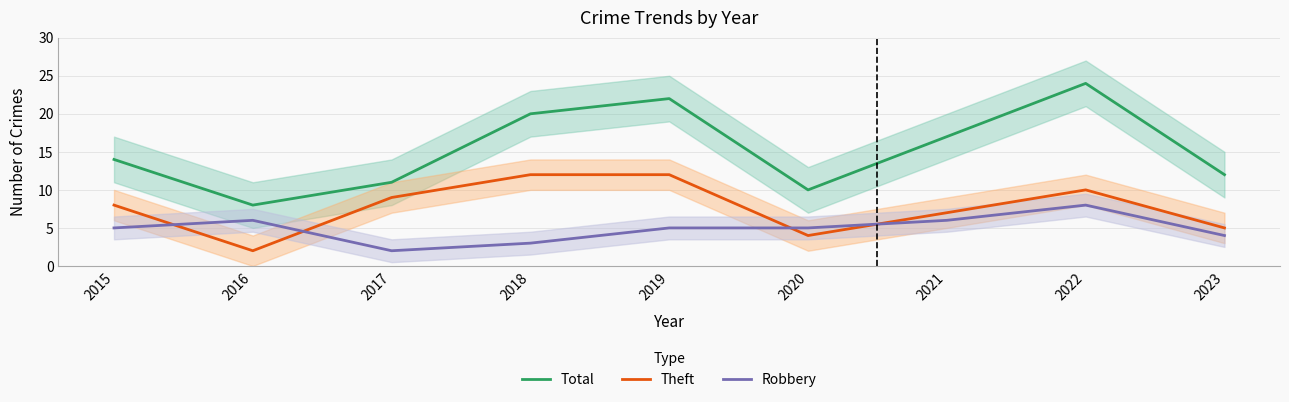

What is the total value across all series at 2016?

16